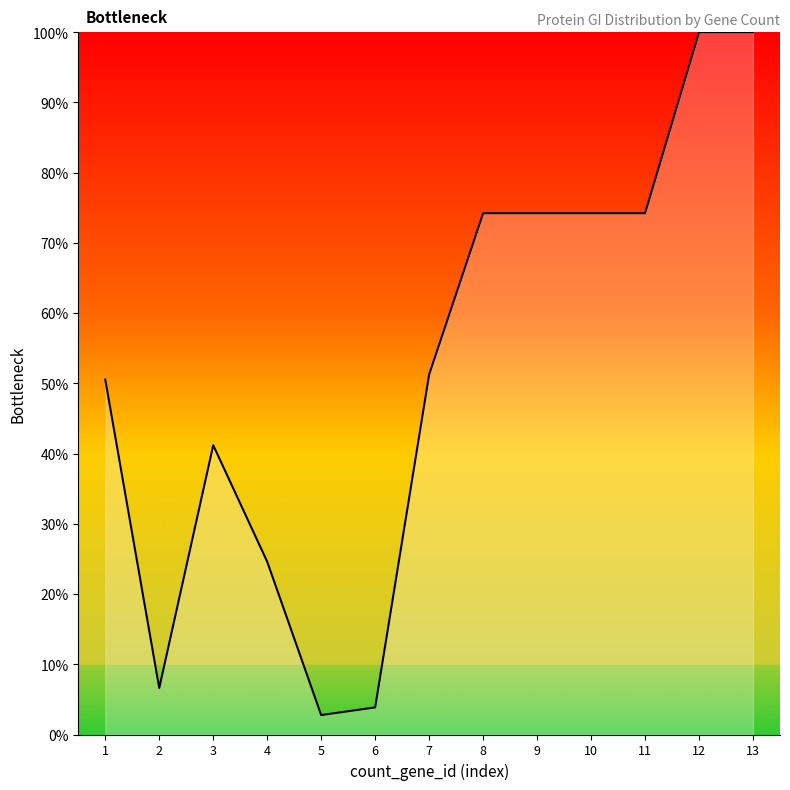

What is the sum of all values?

677.7